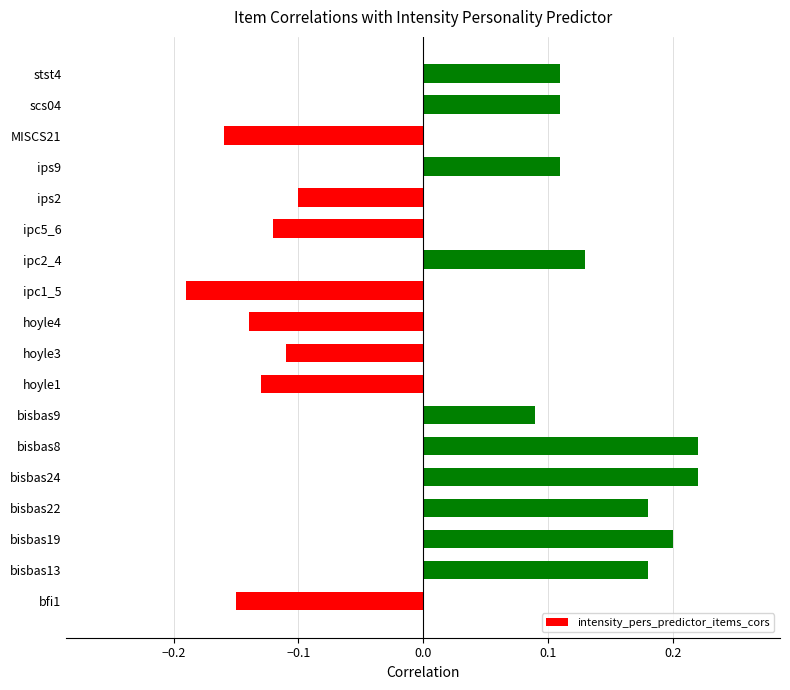

What is the sum of the values at bfi1 and ipc1_5?

-0.3